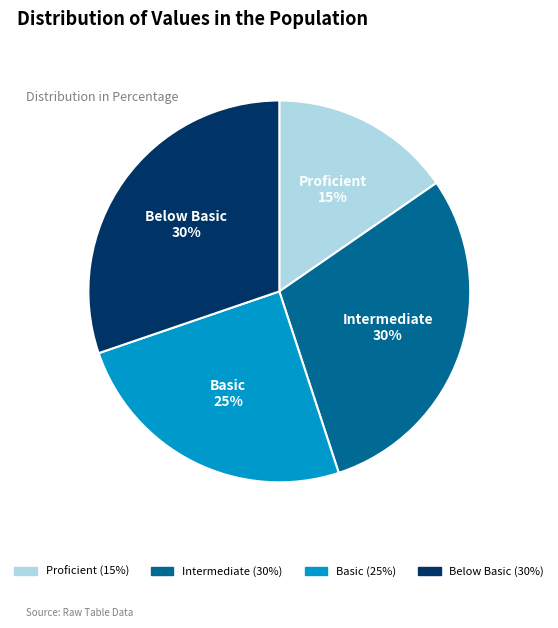

To the nearest percent, what is the average slice percentage?

25%